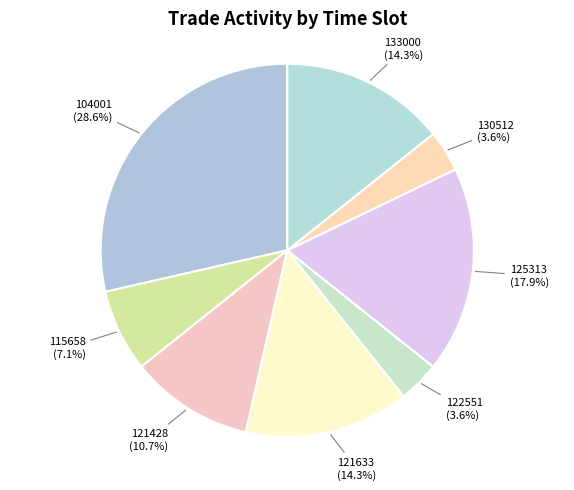

What is the ratio of the value at 122551 to the value at 130512?

1.0